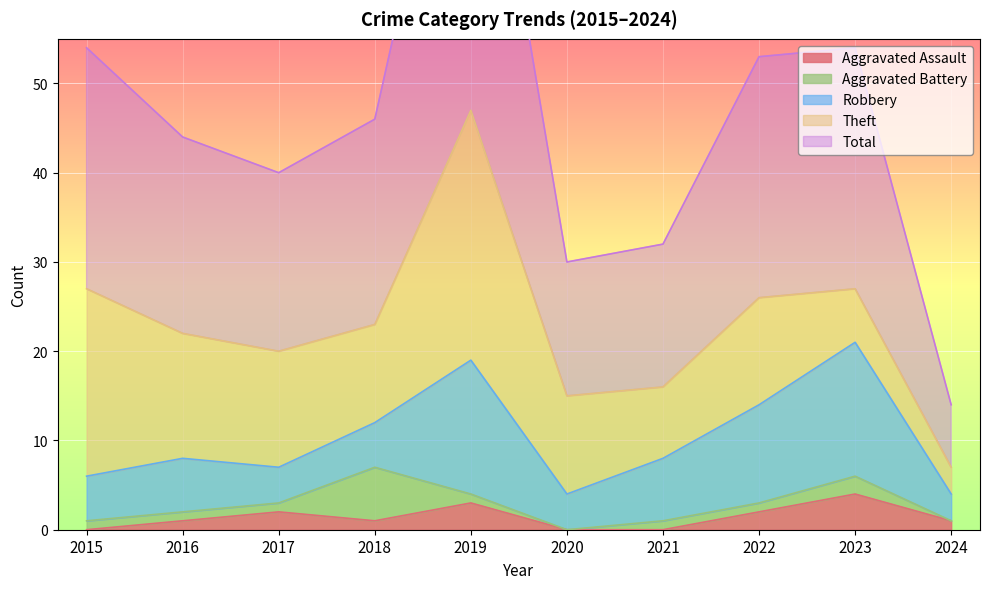

Between 2018 and 2022, which series saw the biggest shift?

Robbery